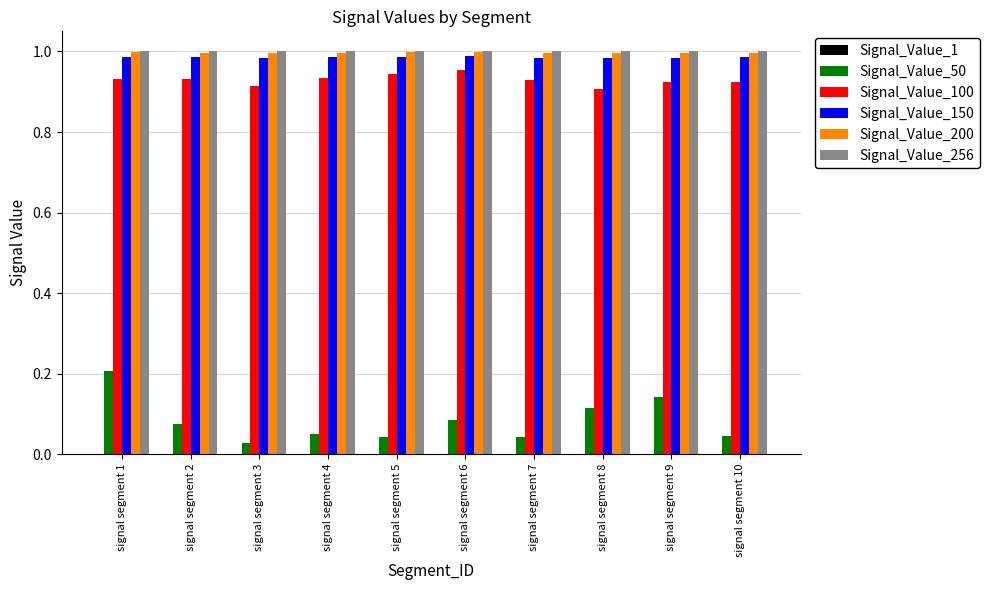

True or false: Signal_Value_200 has a value of 1.0 at signal segment 8.

True